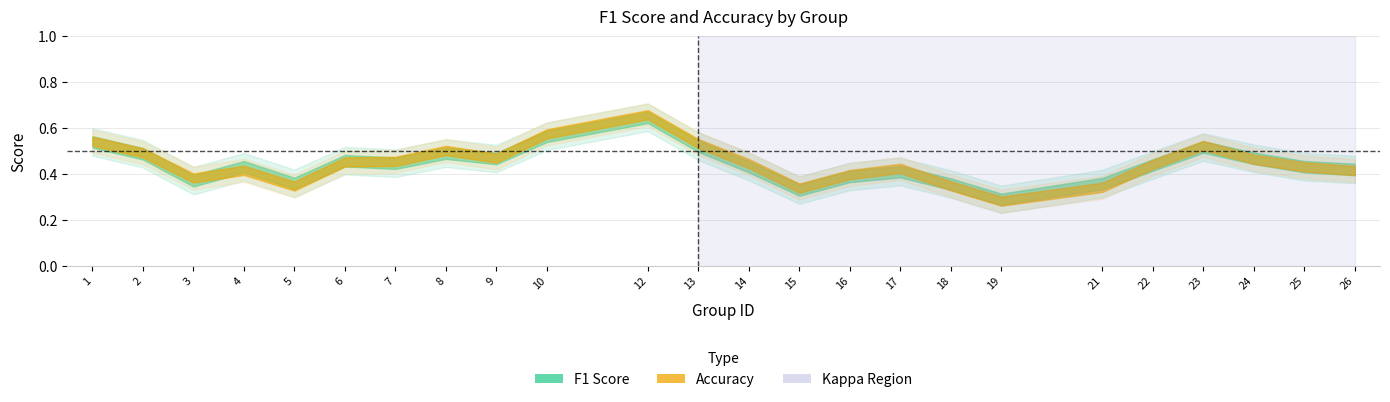

What is the minimum value shown in the chart?

0.2